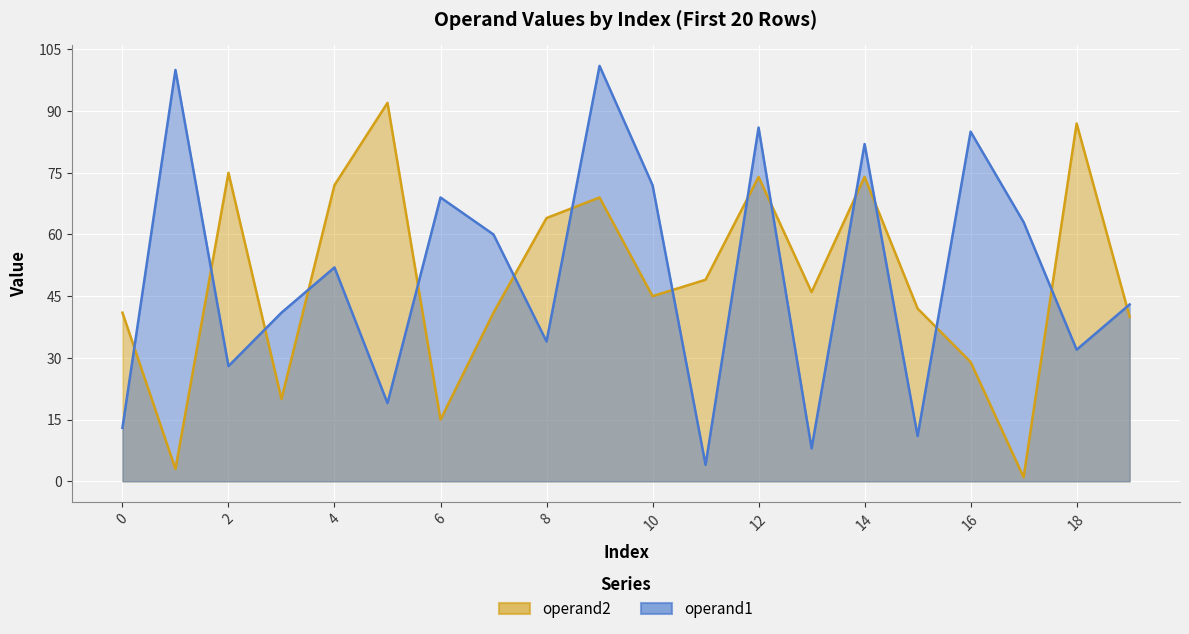

Which label corresponds to the smallest value in the chart?

17